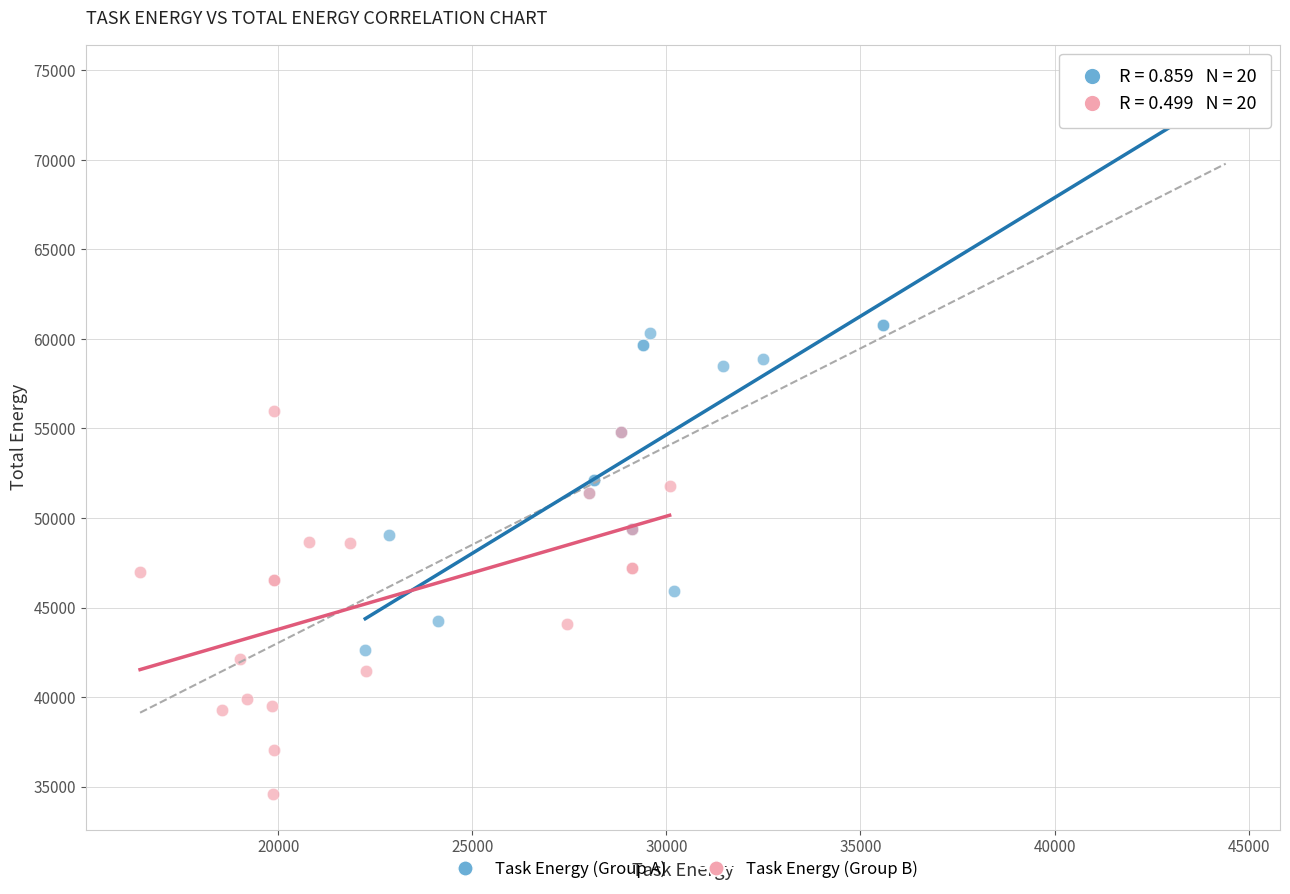

Which series contains the highest Y value?

Task Energy (Group A)